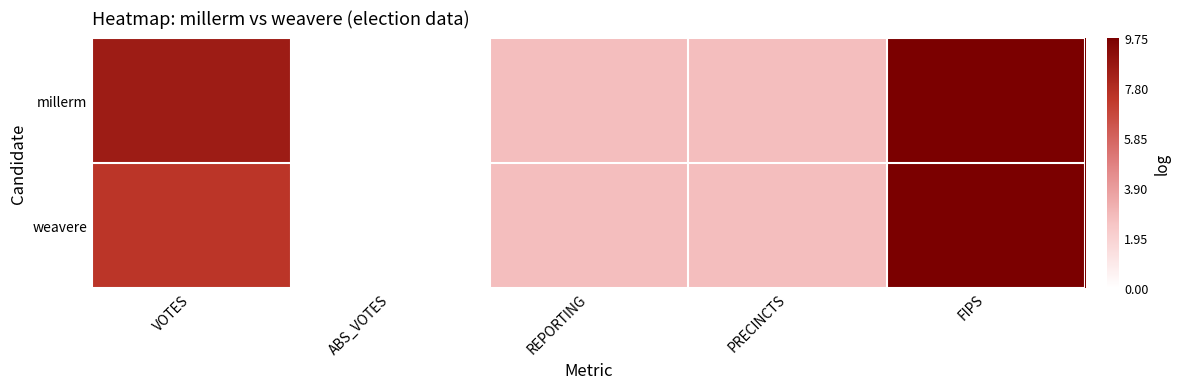

Which label corresponds to the largest value in the chart?

FIPS